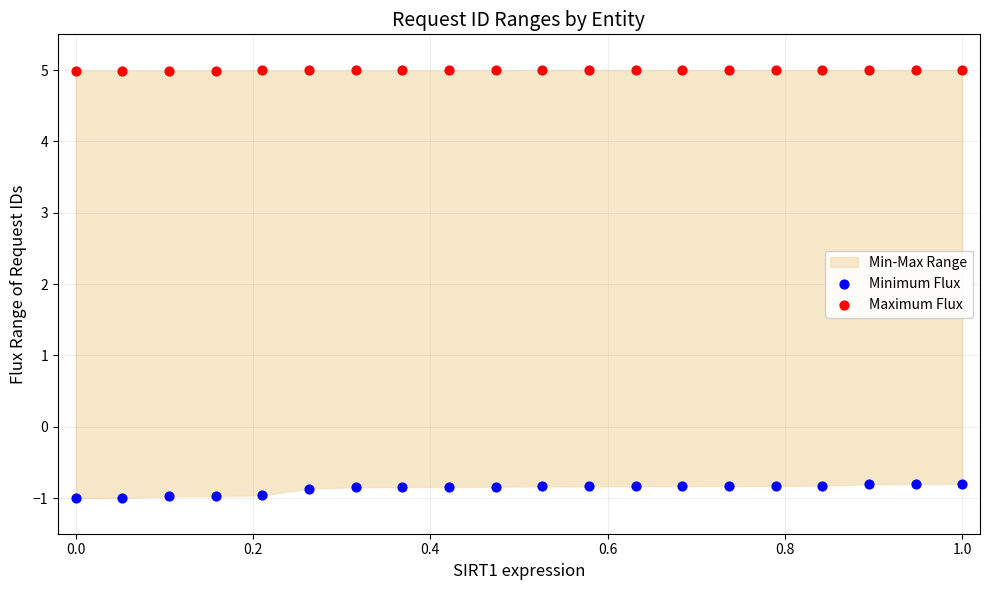

Across all data points, what is the range of X values (max minus min)?

1.0